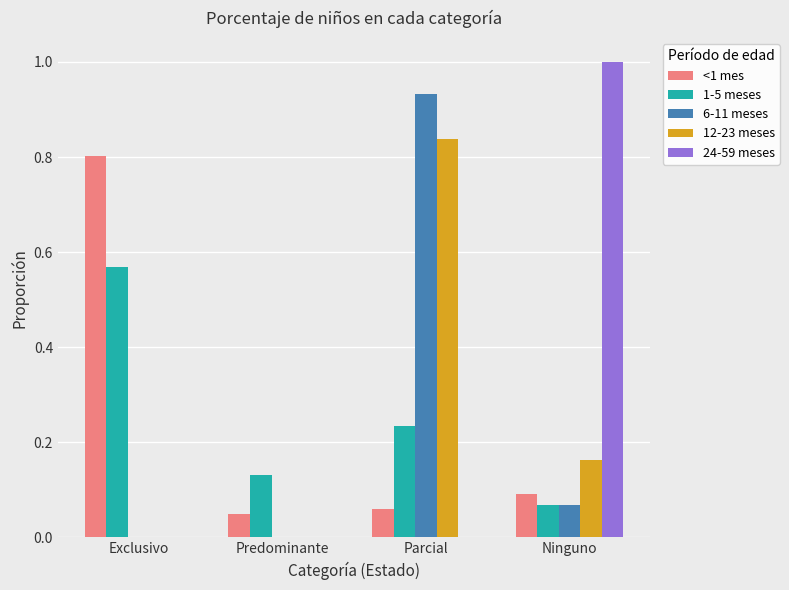

True or false: <1 mes has a value of 0.0 at Predominante.

True